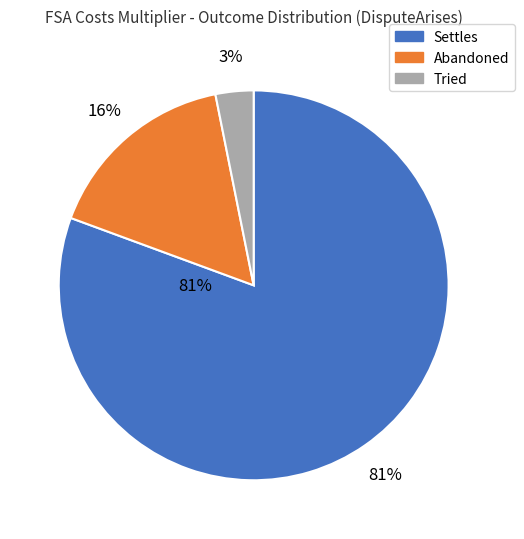

To the nearest percent, what is the average slice percentage?

33%